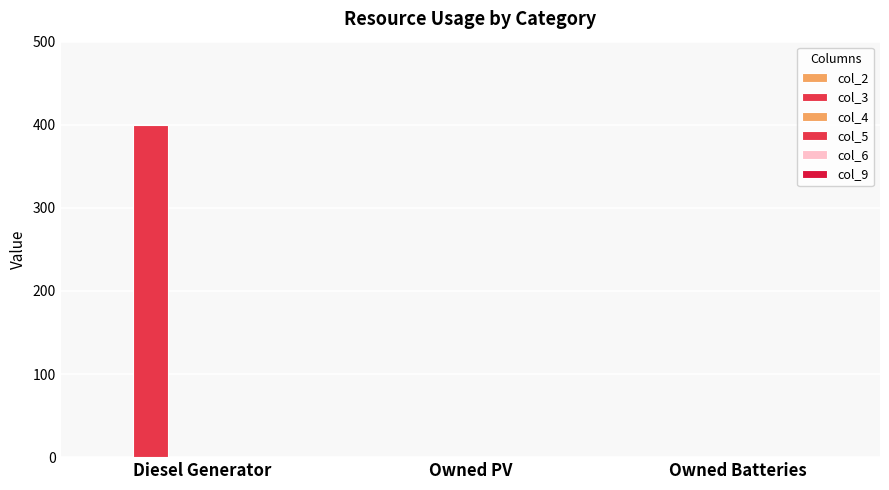

How many values exceed 0?

1